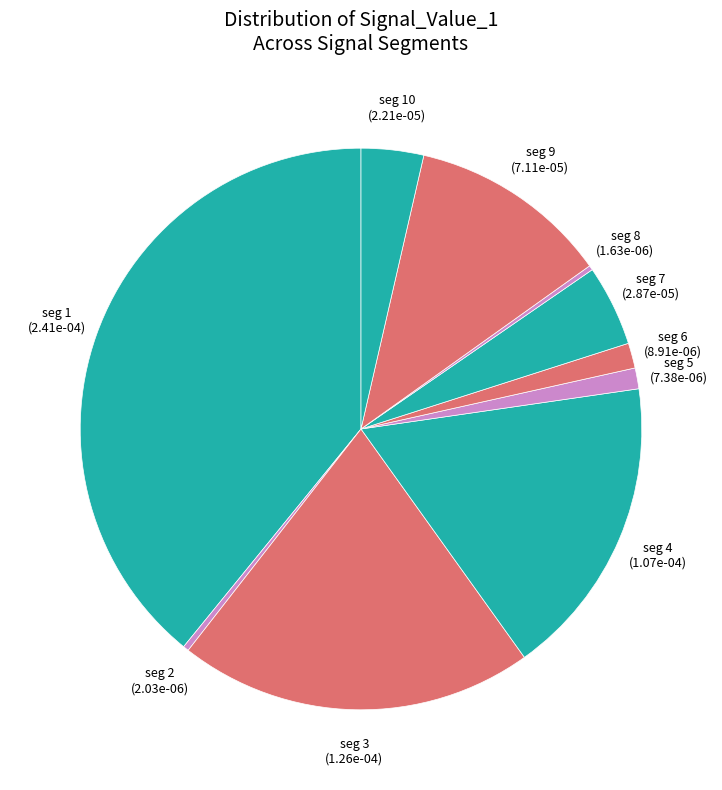

What is the largest slice in the pie chart?

seg 1